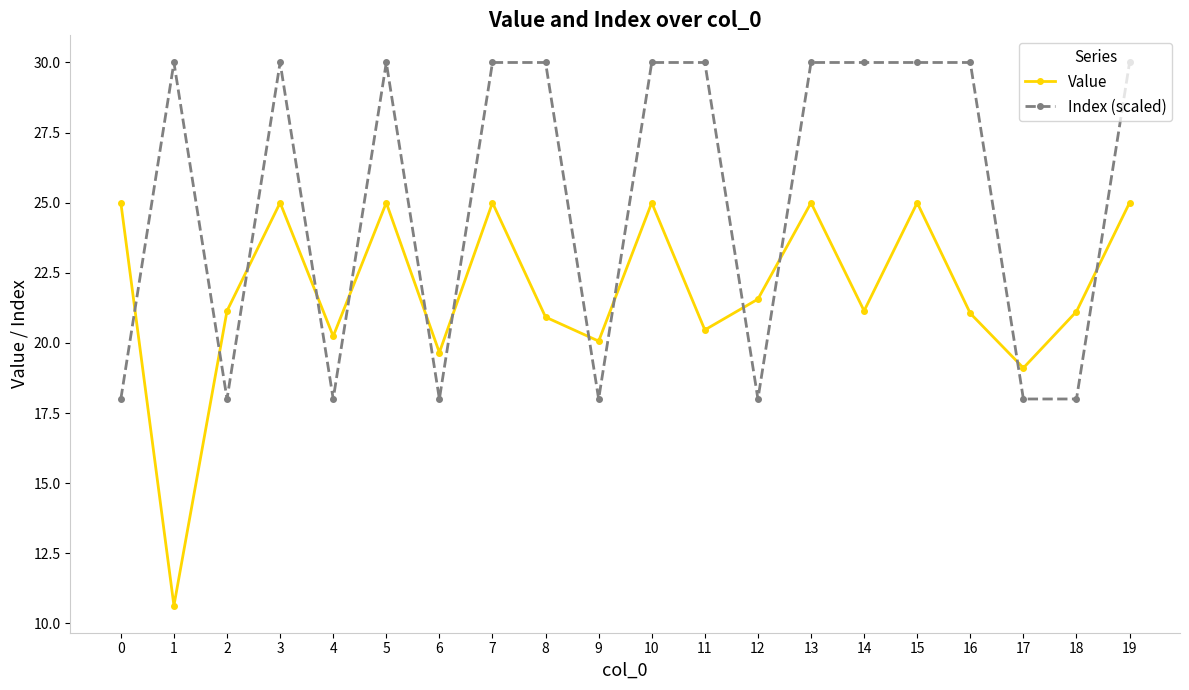

Reading right to left, transcribe all the data shown in this chart.

Value: 25.0	21.1	19.1	21.1	25.0	21.1	25.0	21.6	20.5	25.0	20.1	20.9	25.0	19.7	25.0	20.2	25.0	21.1	10.6	25.0
Index (scaled): 30.0	18.0	18.0	30.0	30.0	30.0	30.0	18.0	30.0	30.0	18.0	30.0	30.0	18.0	30.0	18.0	30.0	18.0	30.0	18.0